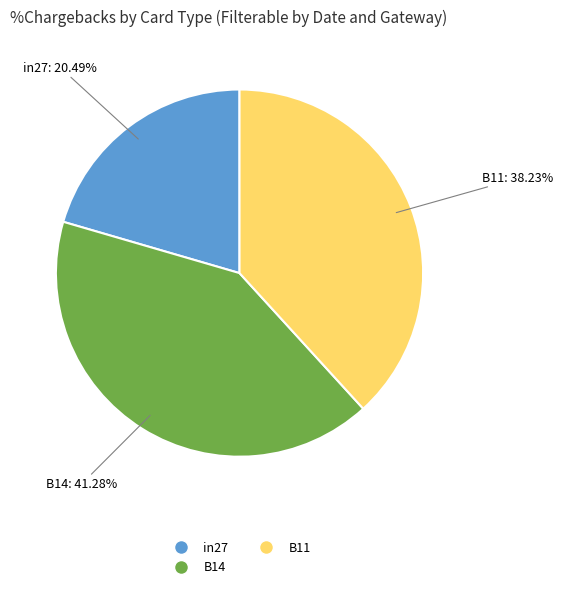

Rank the categories by value from highest to lowest.

B14, B11, in27